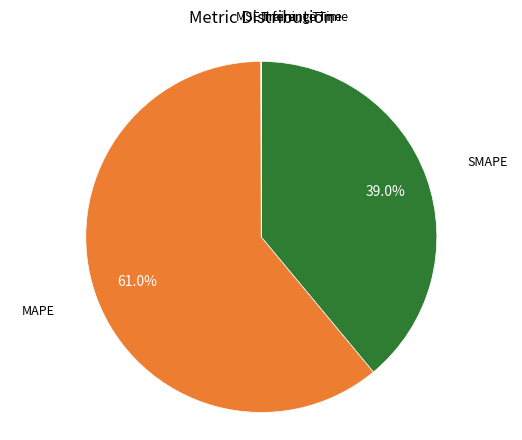

What portion of the pie excludes SMAPE?

61.0%